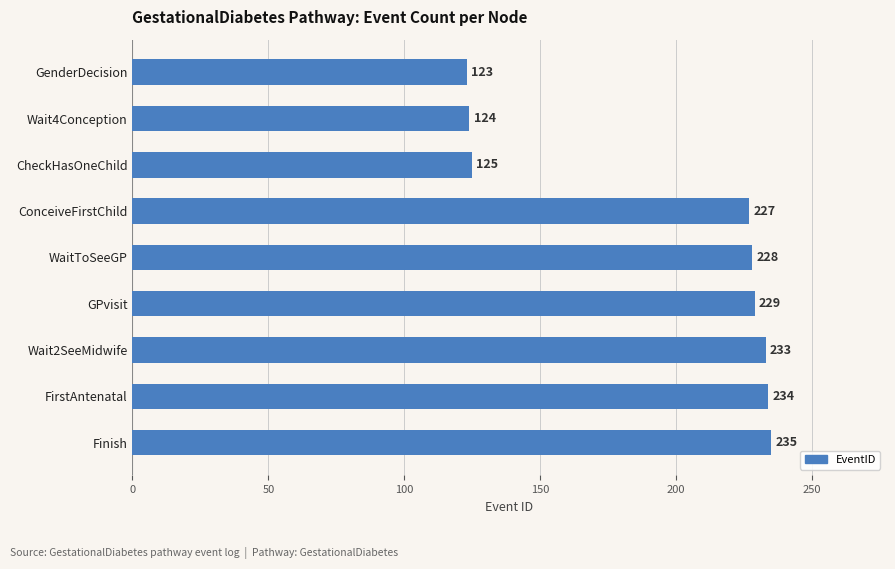

What is the sum of all values?

1758